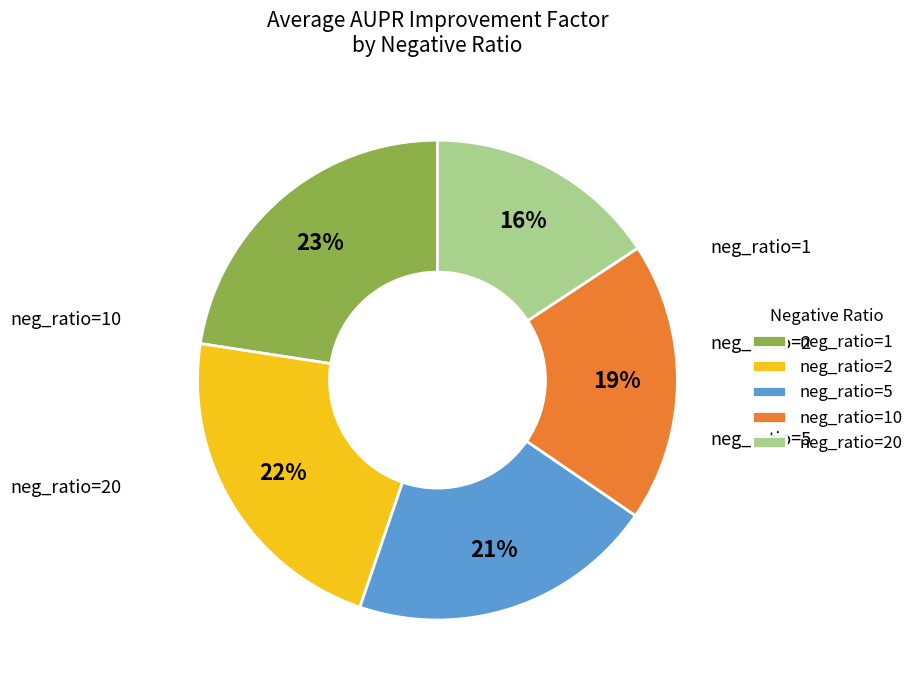

Does any single category account for the majority?

No